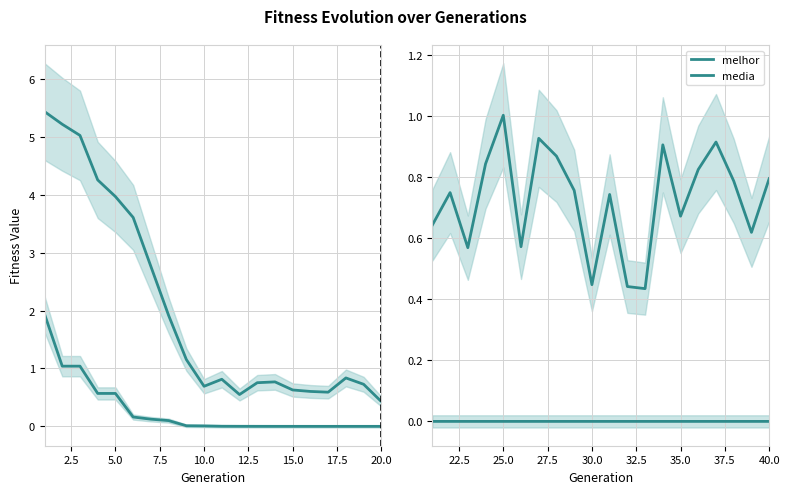

Which series has the largest total across all categories?

media